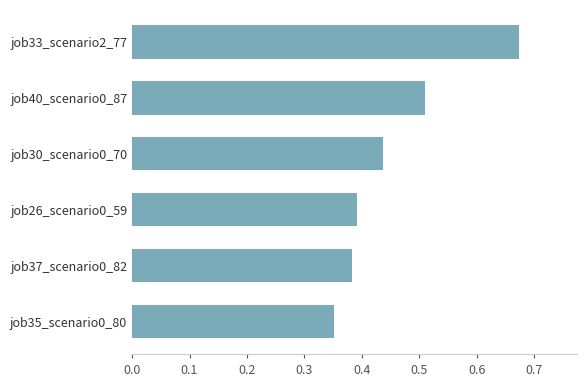

List the labels in order of value, smallest first.

job35_scenario0_80, job37_scenario0_82, job26_scenario0_59, job30_scenario0_70, job40_scenario0_87, job33_scenario2_77